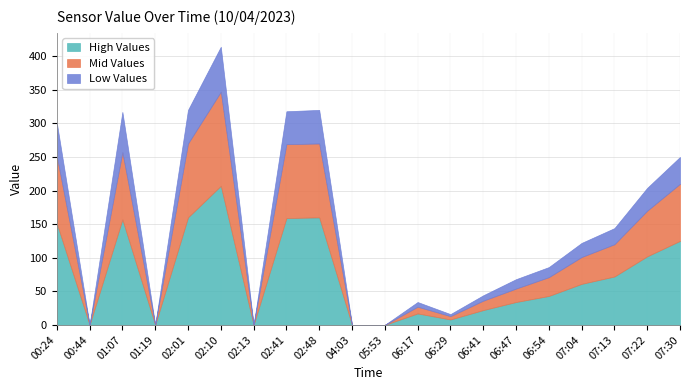

Is the value of Low Values at 02:41 greater than the value of High Values at 01:07?

No